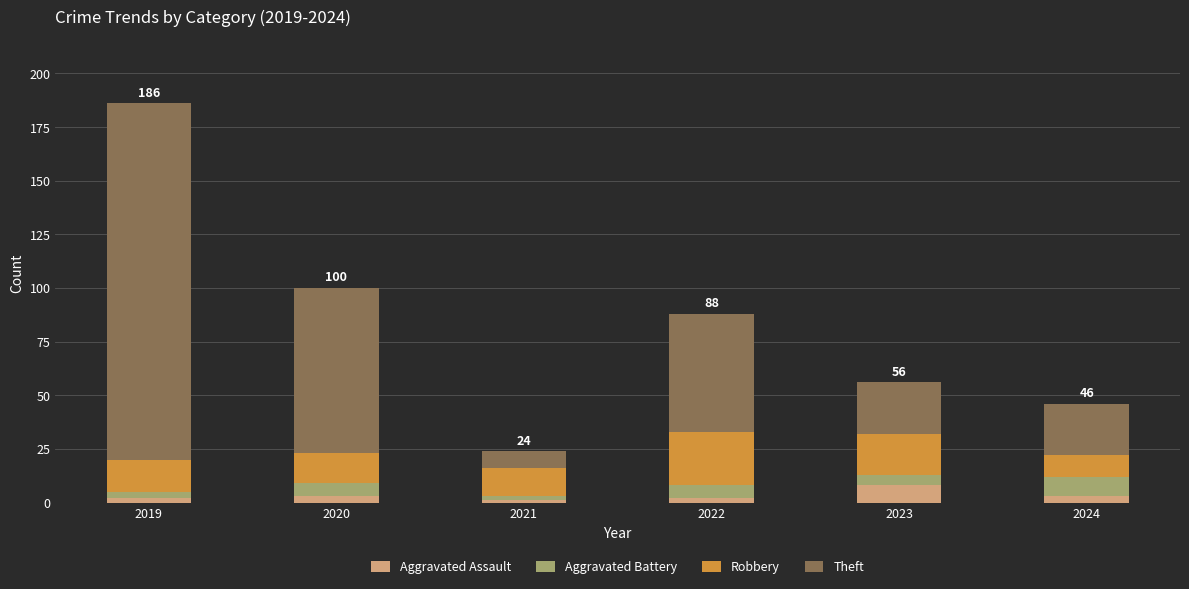

What is the average value of the Aggravated Assault series?

3